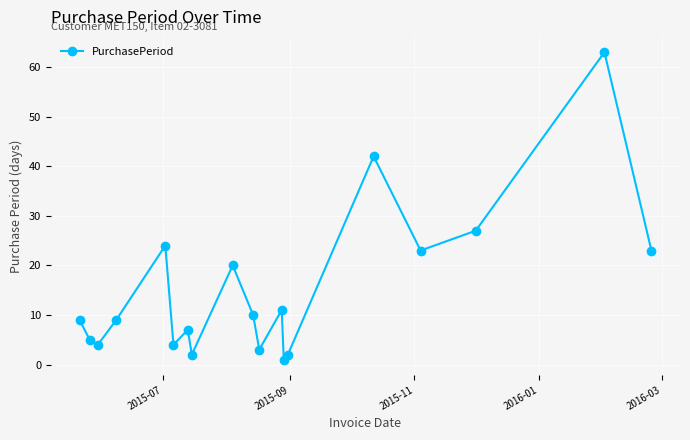

What is the maximum value shown in the chart?

63